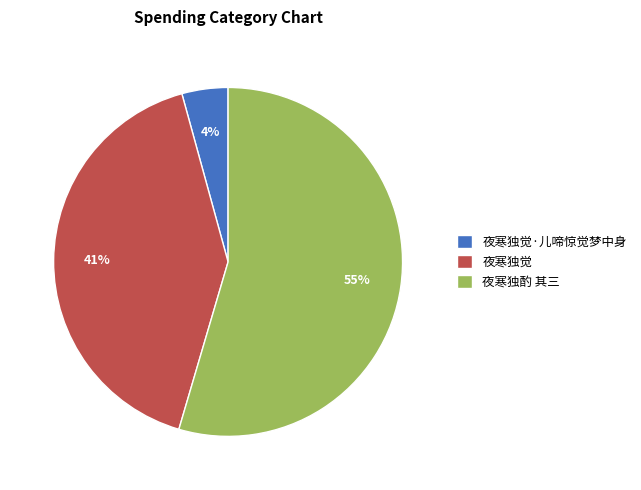

Is the sum of 夜寒独觉·儿啼惊觉梦中身 and 夜寒独觉 greater than half?

No